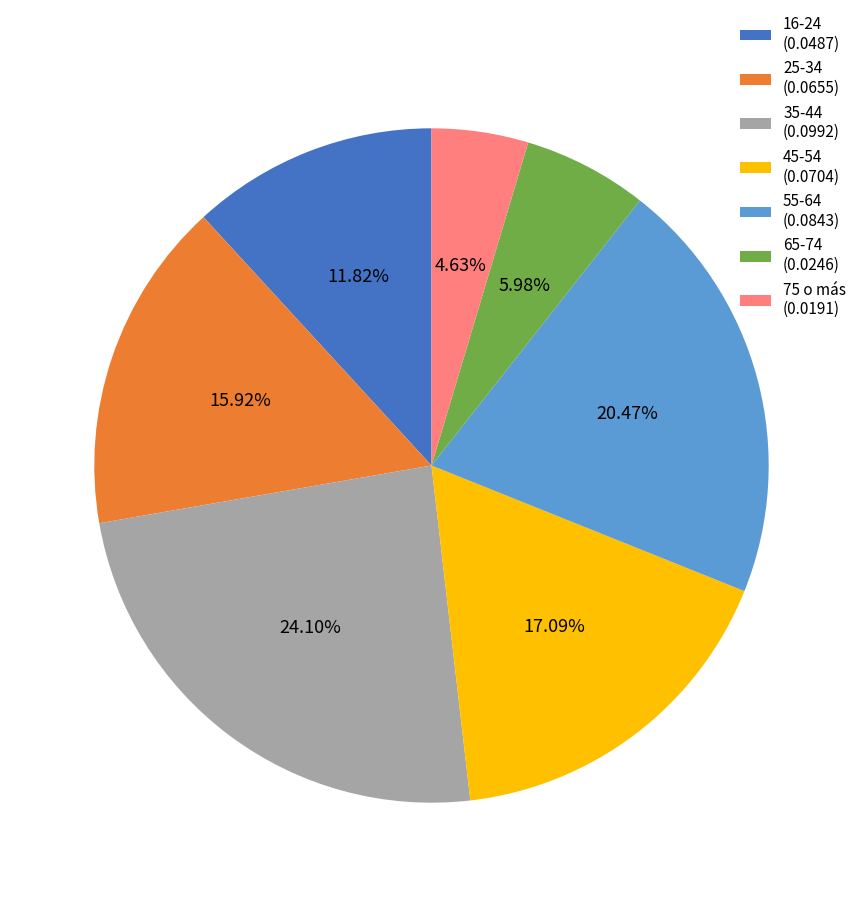

How many slices are in this pie chart?

7